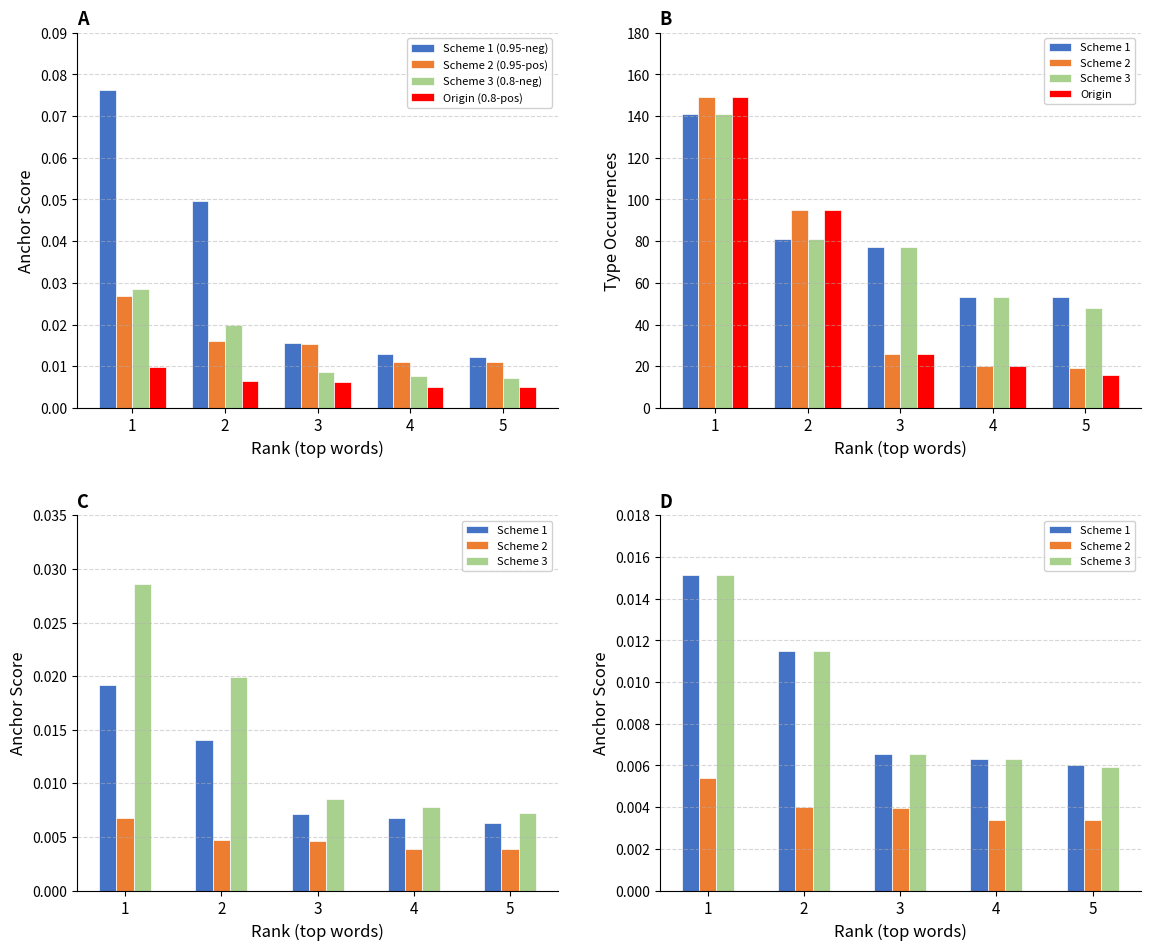

The Scheme 3 (0.8-neg) series shows 0.0 at 3. True or false?

True